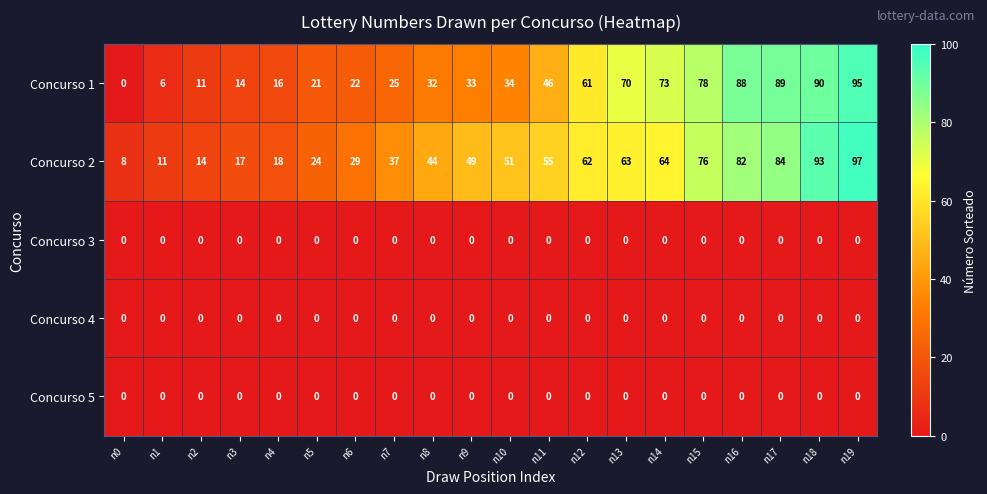

Rank the categories by Concurso 2 value from highest to lowest.

n19, n18, n17, n16, n15, n14, n13, n12, n11, n10, n9, n8, n7, n6, n5, n4, n3, n2, n1, n0